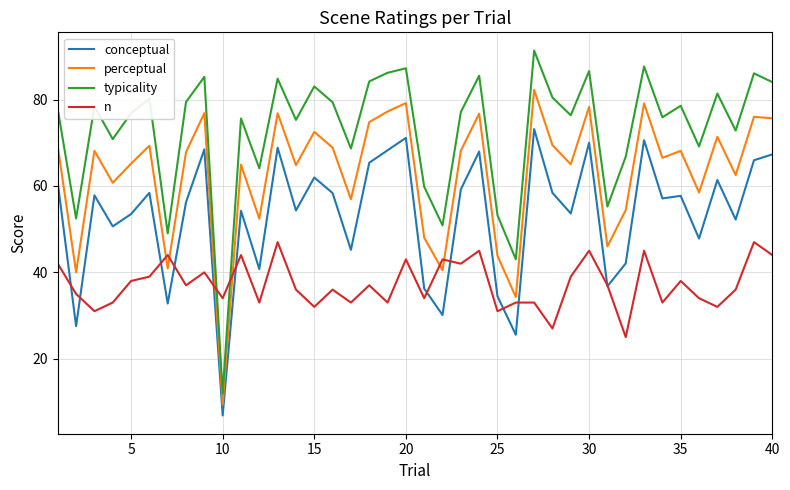

Which series has the largest range (max minus min)?

typicality